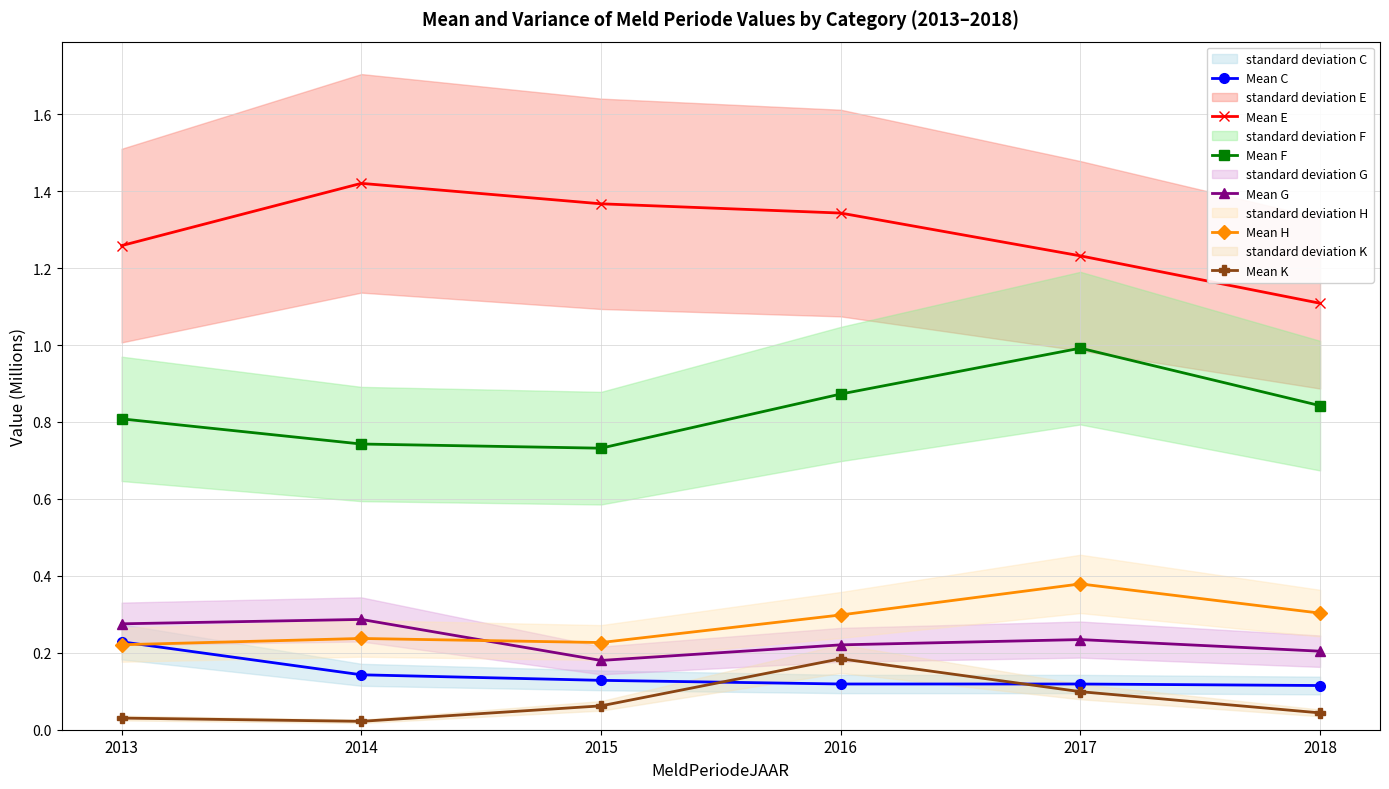

Reading left to right, transcribe all the data shown in this chart.

Mean C: 0.2	0.1	0.1	0.1	0.1	0.1
Mean E: 1.3	1.4	1.4	1.3	1.2	1.1
Mean F: 0.8	0.7	0.7	0.9	1.0	0.8
Mean G: 0.3	0.3	0.2	0.2	0.2	0.2
Mean H: 0.2	0.2	0.2	0.3	0.4	0.3
Mean K: 0.0	0.0	0.1	0.2	0.1	0.0